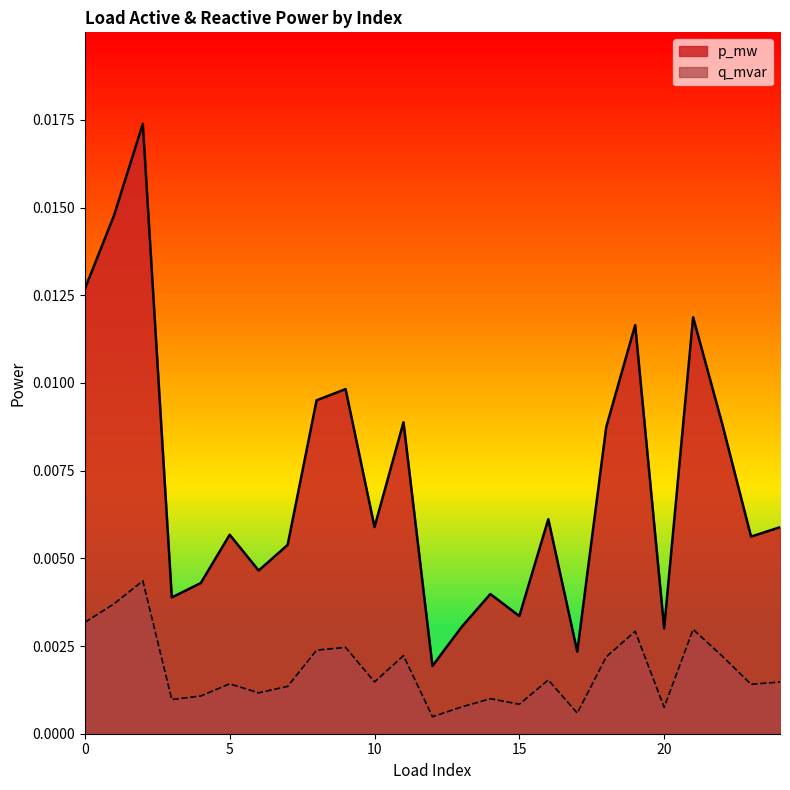

True or false: q_mvar and p_mw cross at least once.

False